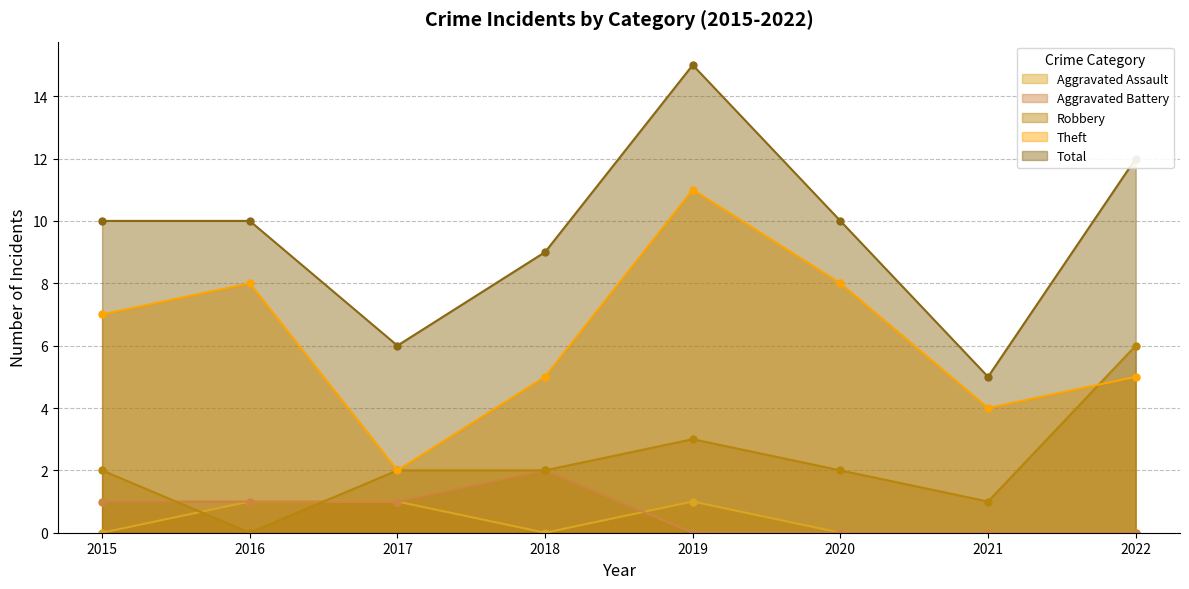

Reading left to right, extract all data points from this chart.

Aggravated Assault: 0	1	1	0	1	0	0	0
Aggravated Battery: 1	1	1	2	0	0	0	0
Robbery: 2	0	2	2	3	2	1	6
Theft: 7	8	2	5	11	8	4	5
Total: 10	10	6	9	15	10	5	12